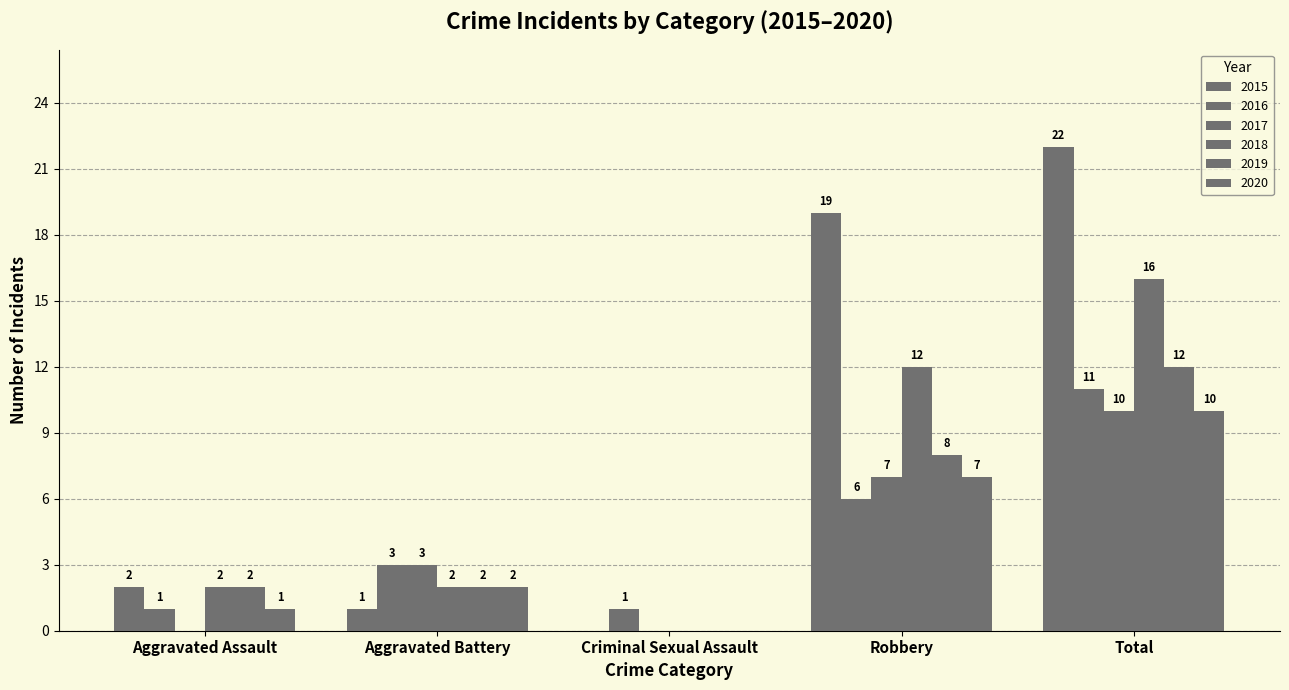

At which category does the chart reach its minimum across all series?

Criminal Sexual Assault